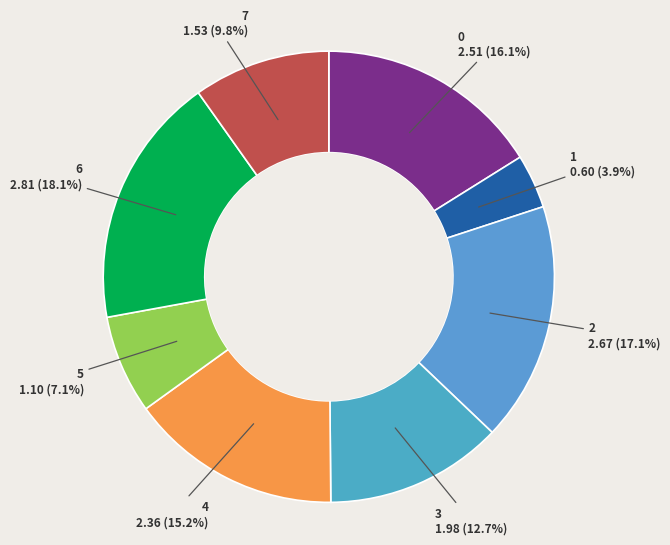

Does 3 represent more than half of the total?

No